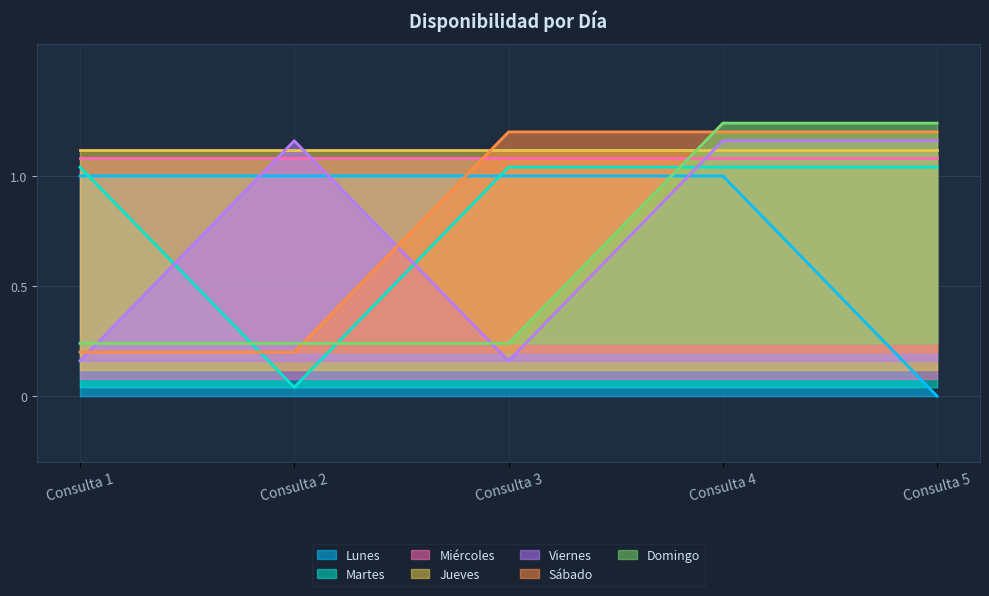

Between Consulta 3 and Consulta 5, which is larger?

Consulta 3